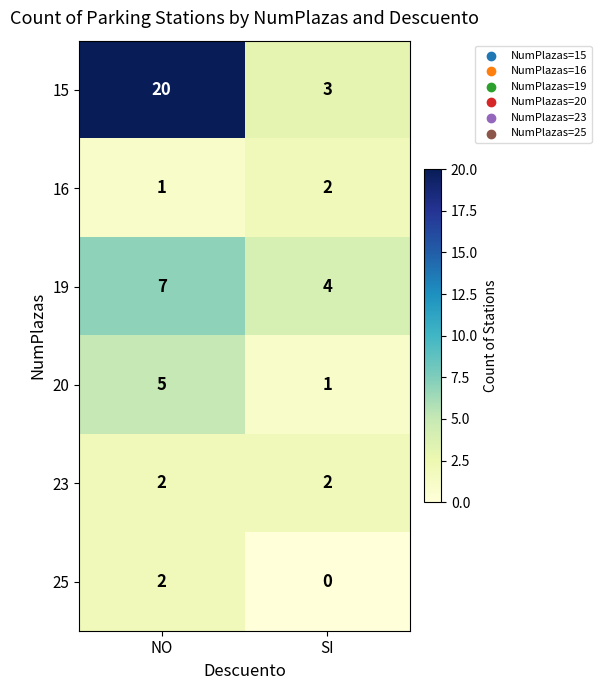

Which series changed the most between NO and SI?

15